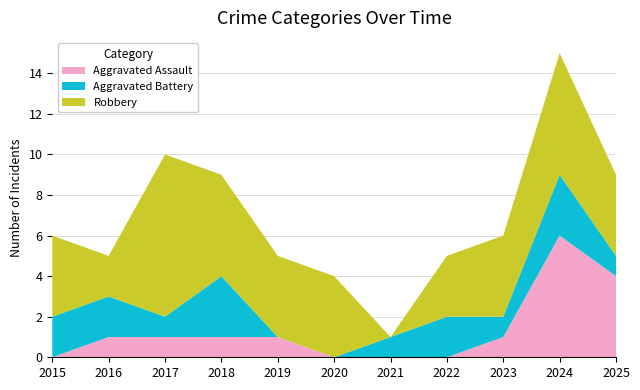

Reading left to right, what are all the values shown in this chart?

Aggravated Assault: 0	1	1	1	1	0	0	0	1	6	4
Aggravated Battery: 2	2	1	3	0	0	1	2	1	3	1
Robbery: 4	2	8	5	4	4	0	3	4	6	4